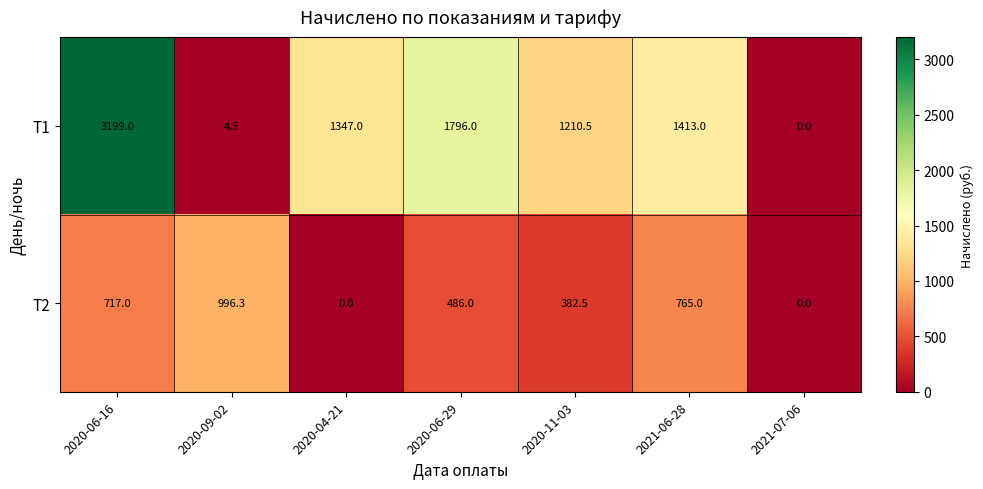

Between 2020-06-16 and 2020-06-29, which series saw the biggest shift?

T1